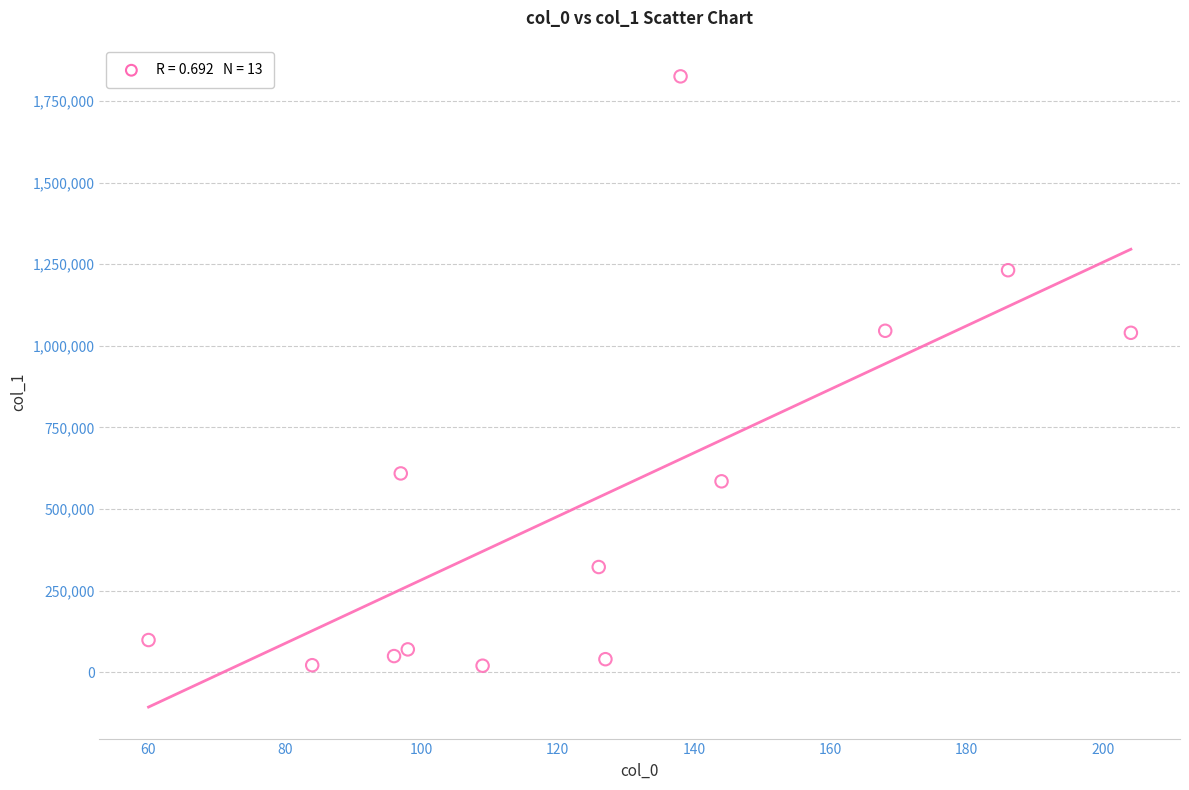

What is the range of X values (max minus min)?

144.0